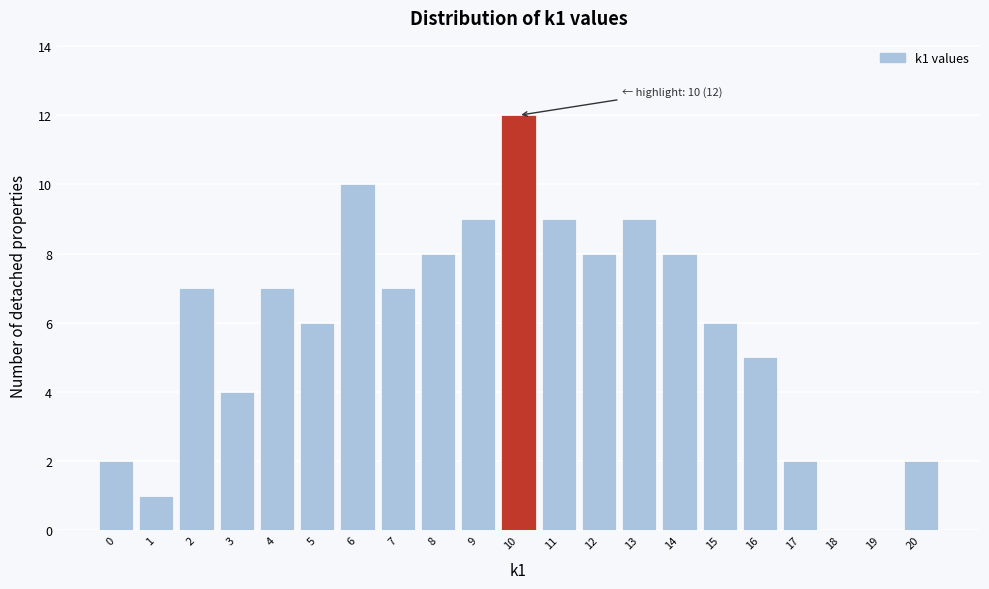

Reading left to right, list all the values displayed in this chart.

0=2	1=1	2=7	3=4	4=7	5=6	6=10	7=7	8=8	9=9	10=12	11=9	12=8	13=9	14=8	15=6	16=5	17=2	18=0	19=0	20=2